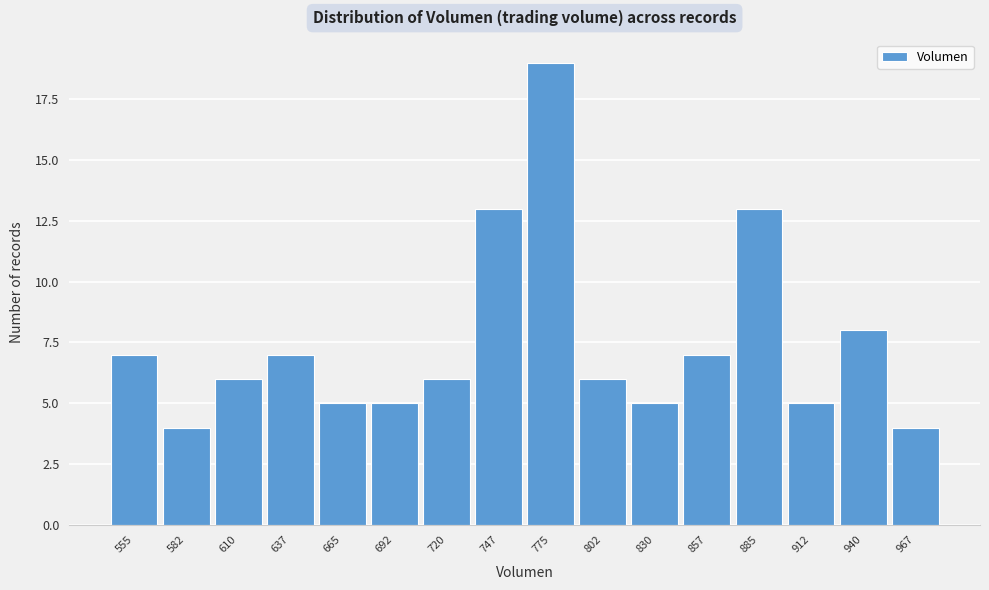

Reading left to right, what are all the values shown in this chart?

555=7	582=4	610=6	637=7	665=5	692=5	720=6	747=13	775=19	802=6	830=5	857=7	885=13	912=5	940=8	967=4